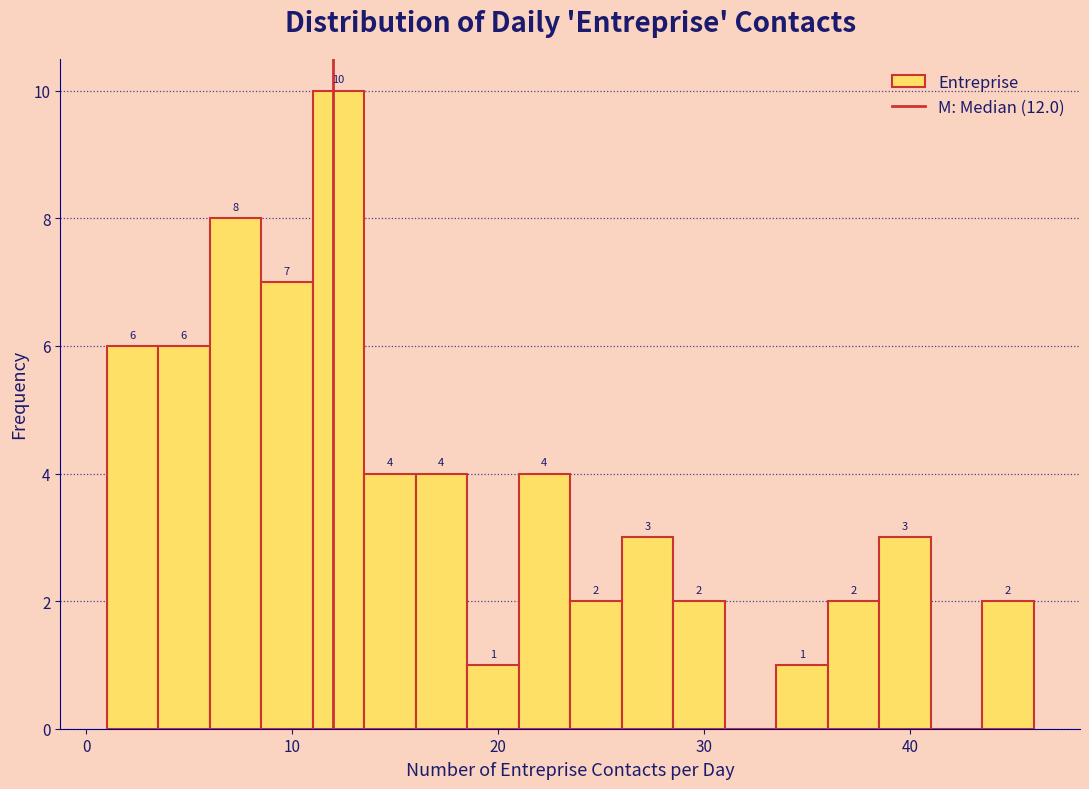

Read against the x-axis, roughly where is the centre of the tallest bar?

12